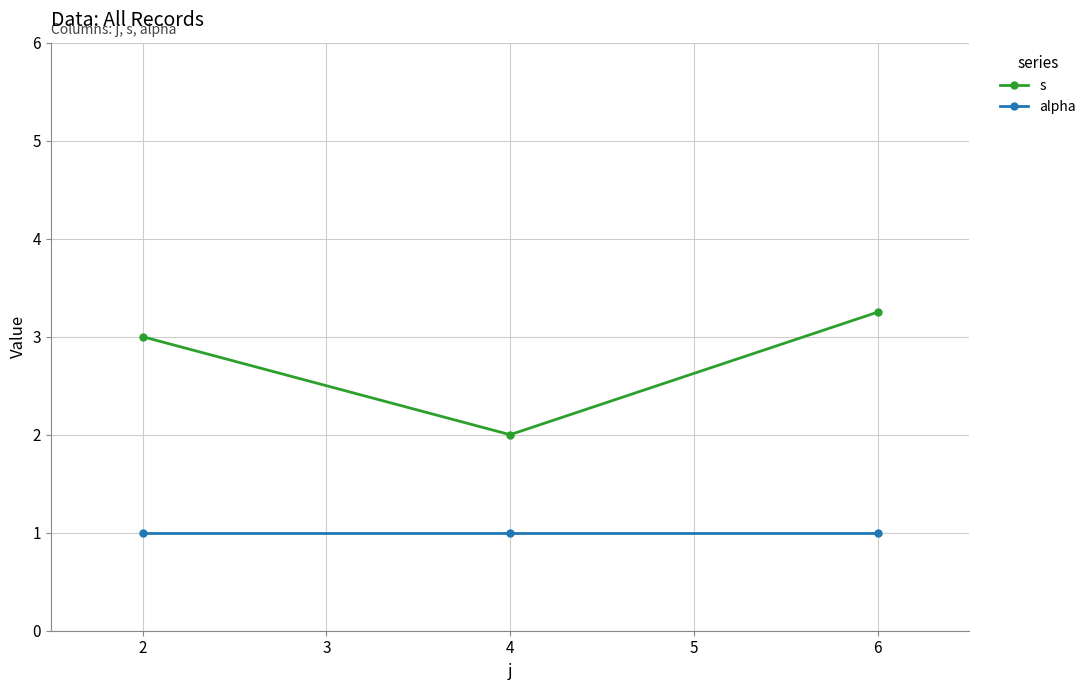

At which category is the sum across all series the highest?

6